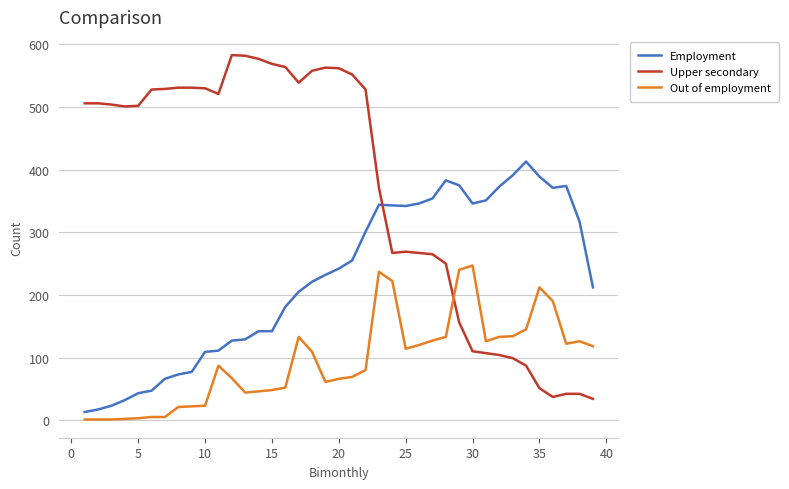

True or false: Upper secondary and Out of employment cross at least once.

True